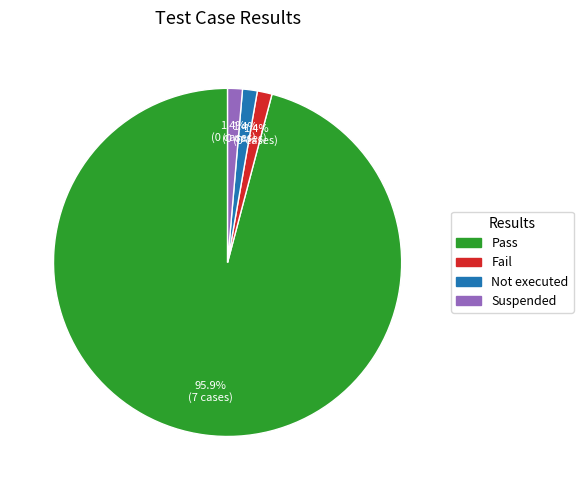

What is the largest slice in the pie chart?

Pass